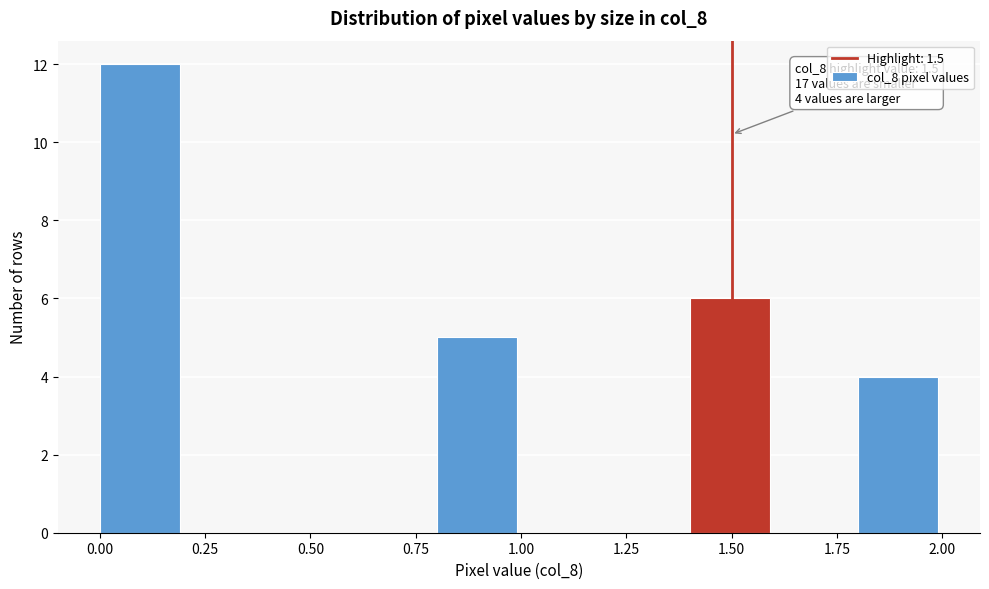

Over which range of the x-axis is the bar tallest?

0.0 to 0.2